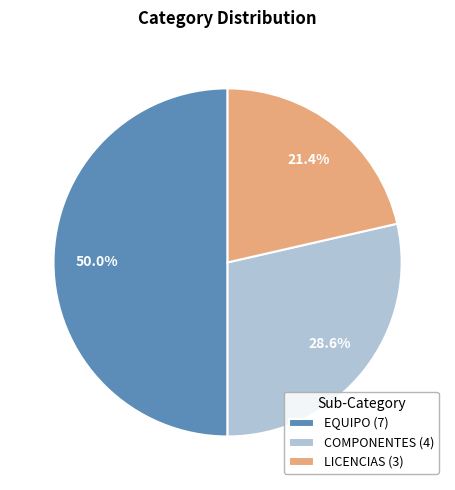

What is the ratio of the value at LICENCIAS to the value at EQUIPO?

0.4